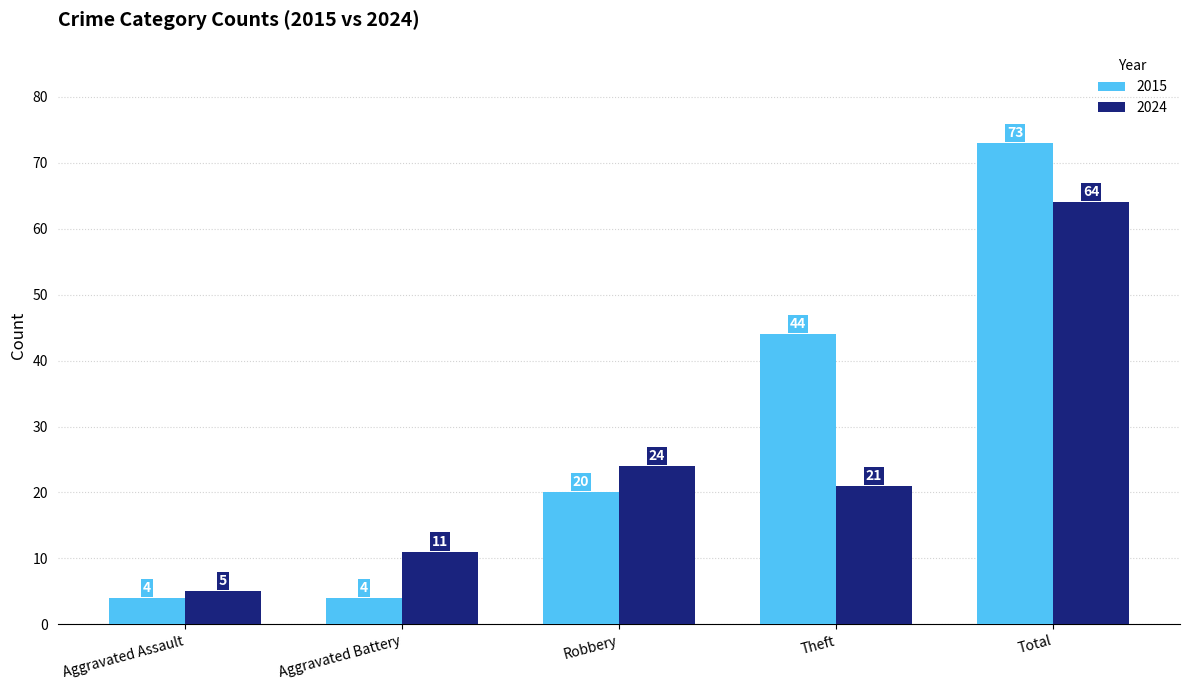

What is the sum of the 2015 values at Total and Aggravated Battery?

77